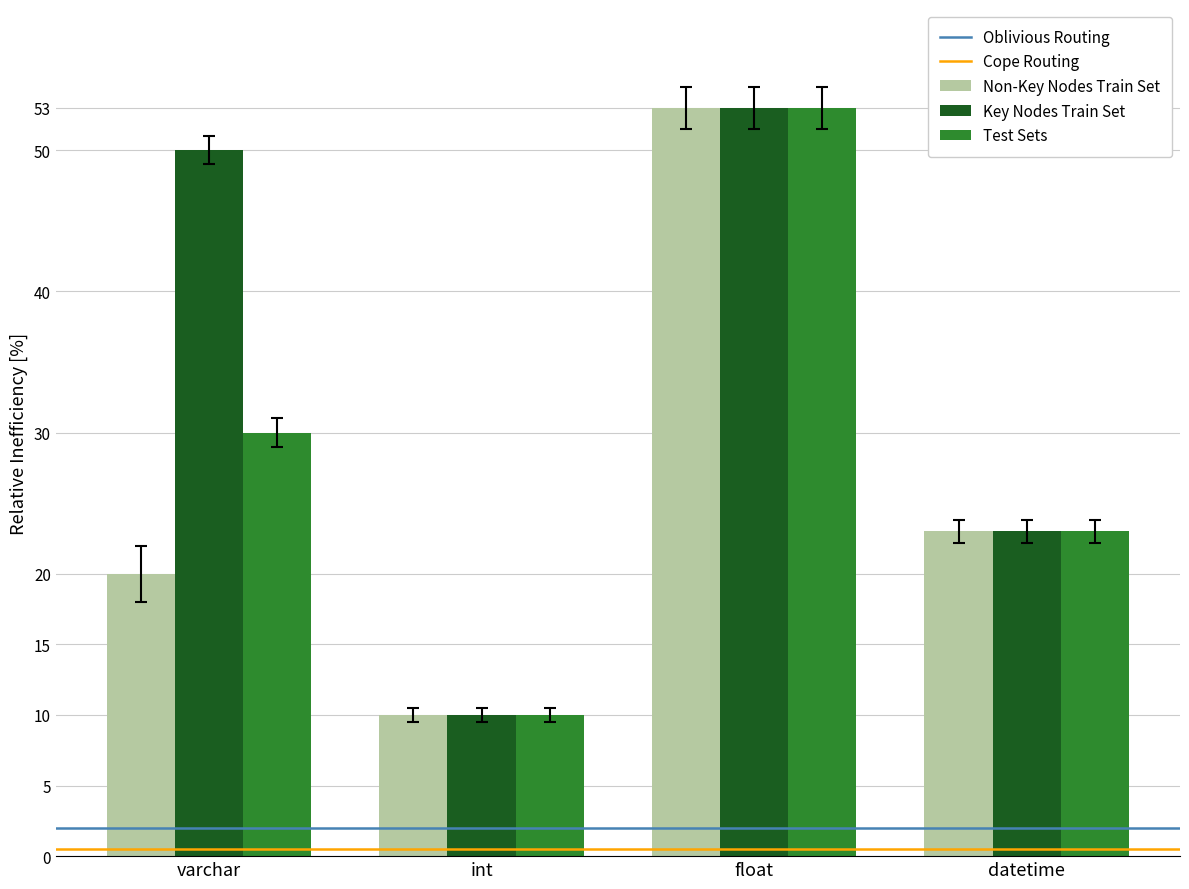

At how many categories does at least one series exceed 37?

2